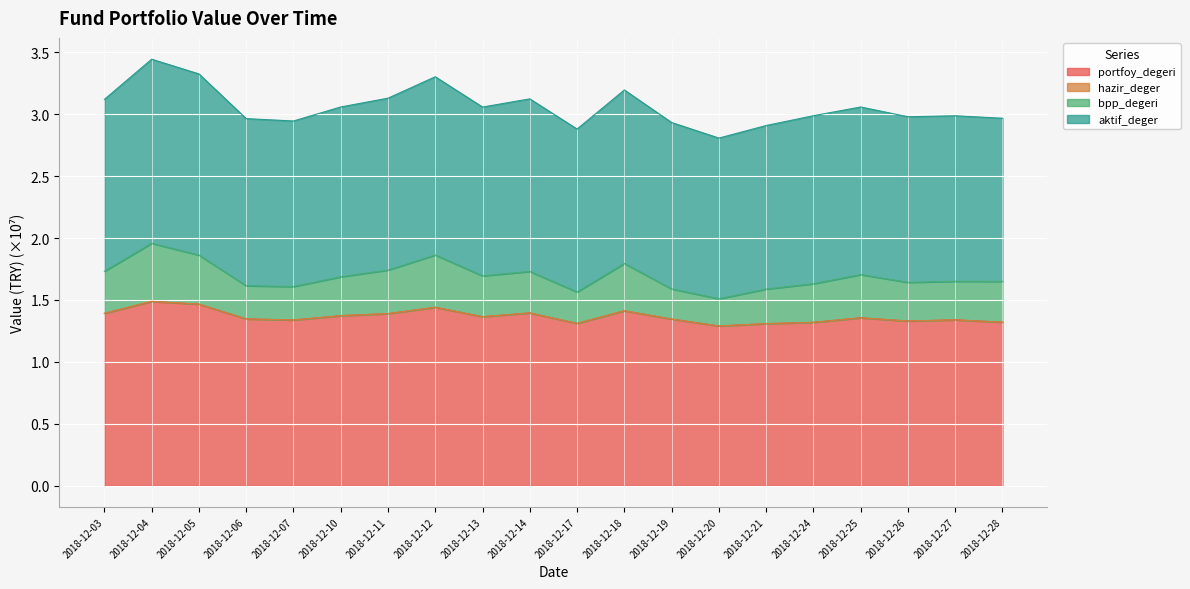

Which category has the lowest value in the portfoy_degeri series?

2018-12-20